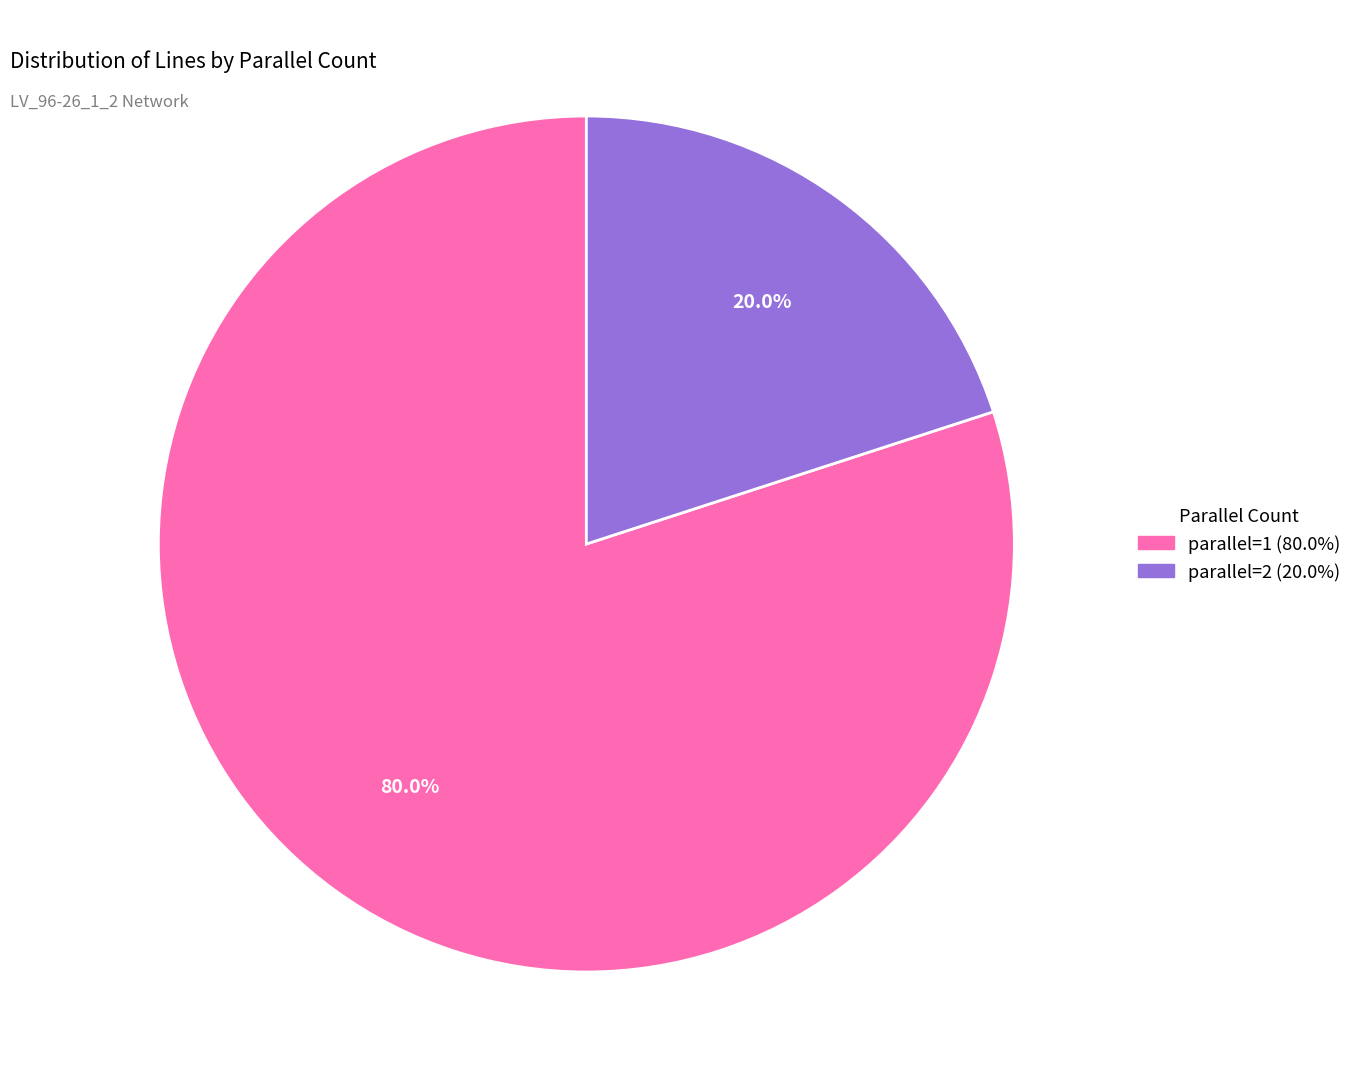

To the nearest percent, what portion does parallel=1 represent?

80%